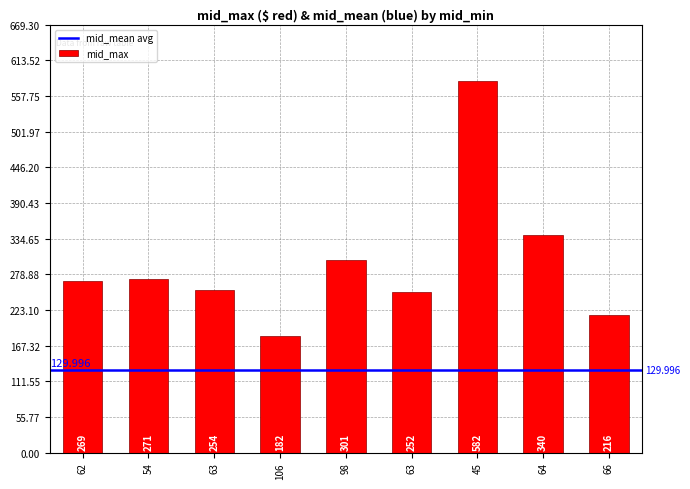

What is the difference between the values at 62 and 98?

32